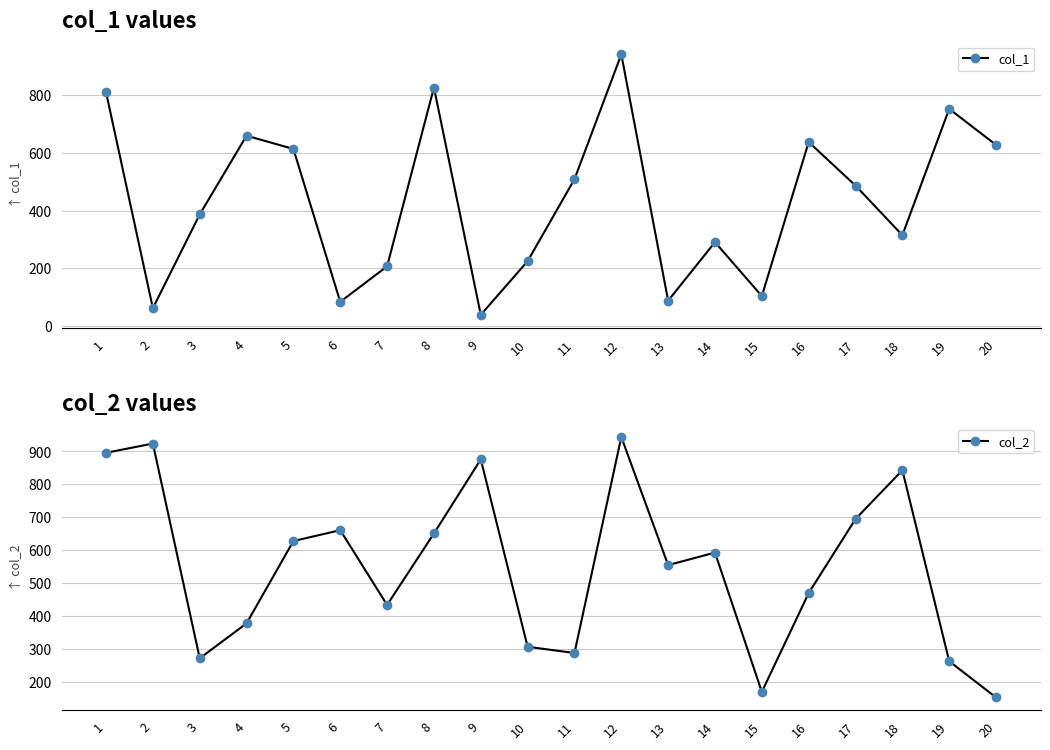

What is the approximate value of col_1 at 12?

942